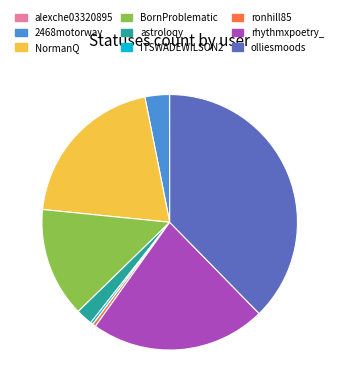

Which has a higher value, BornProblematic or NormanQ?

NormanQ